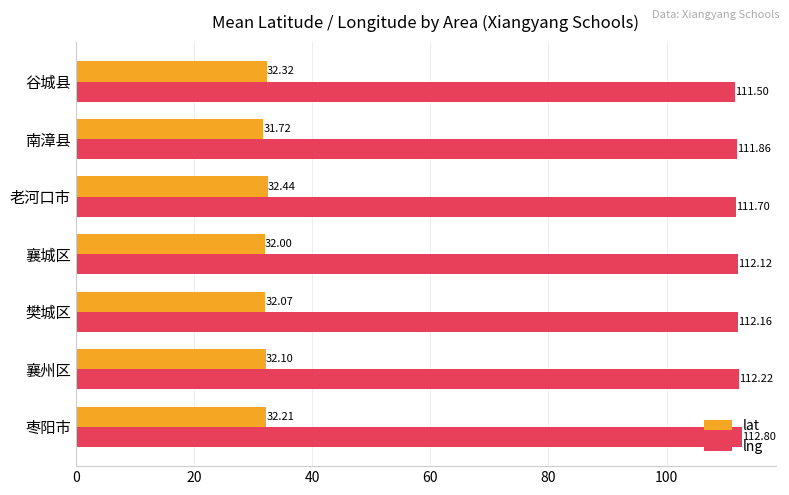

What are all the series names shown in the legend?

lat, lng